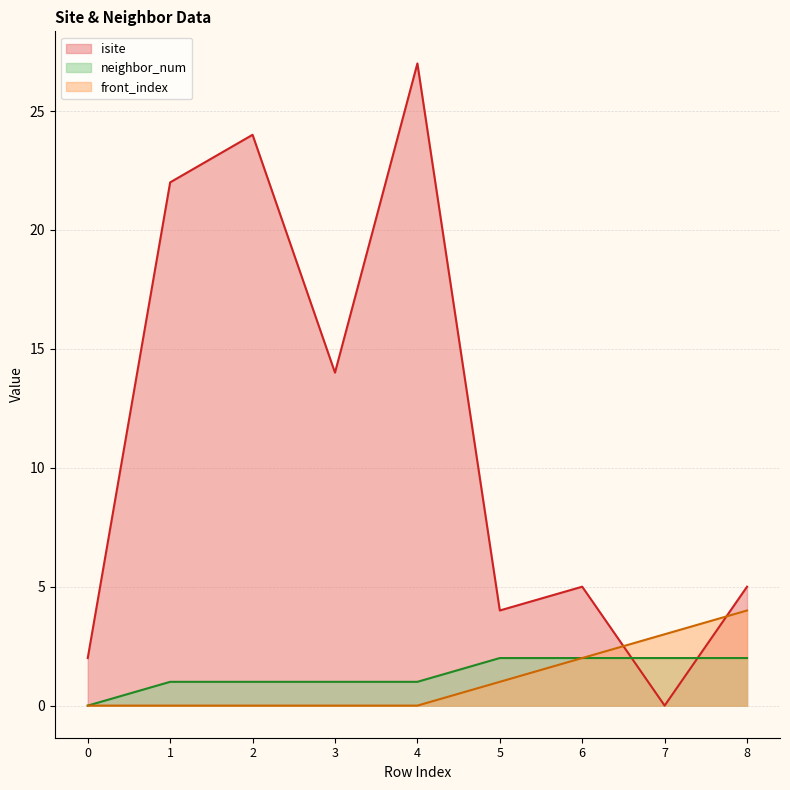

Is it true that isite equals 14 at 3?

True